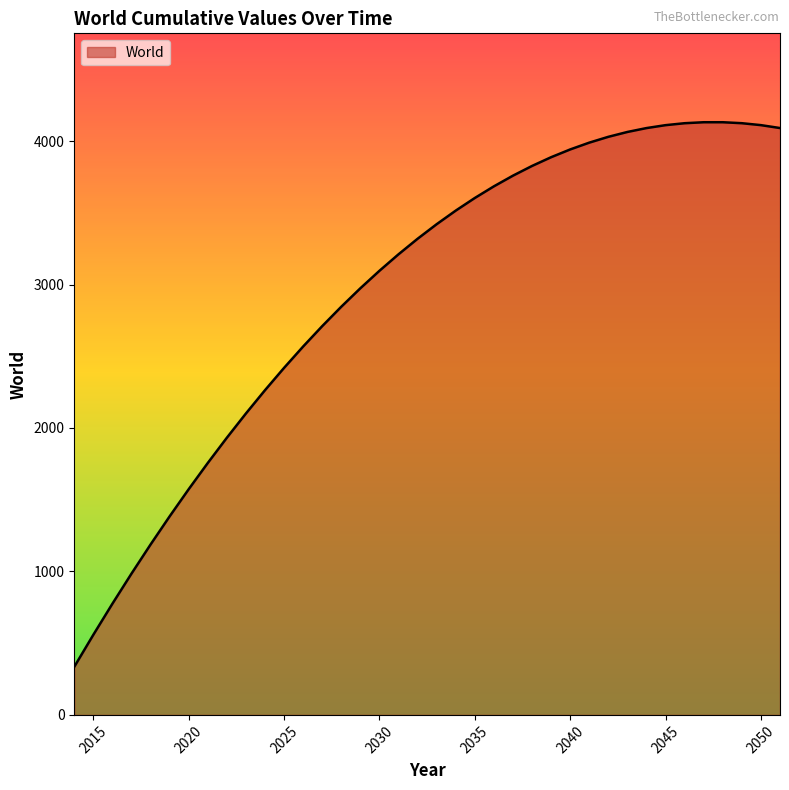

What is the difference between the maximum and minimum values?

3795.7